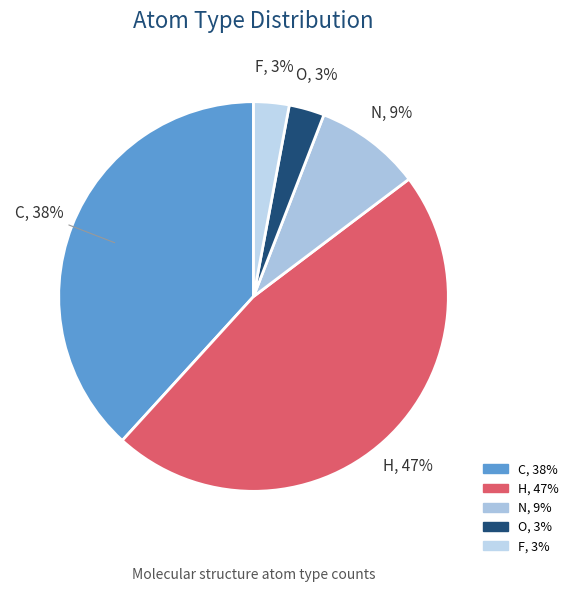

To the nearest percent, what is the average slice percentage?

20%